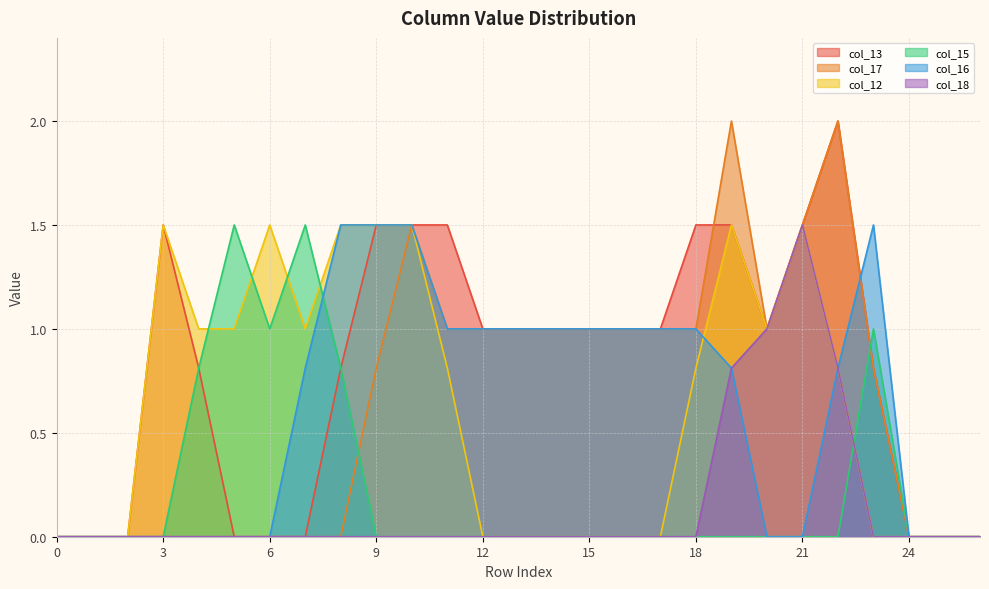

What is the sum of all col_15 values?

6.6